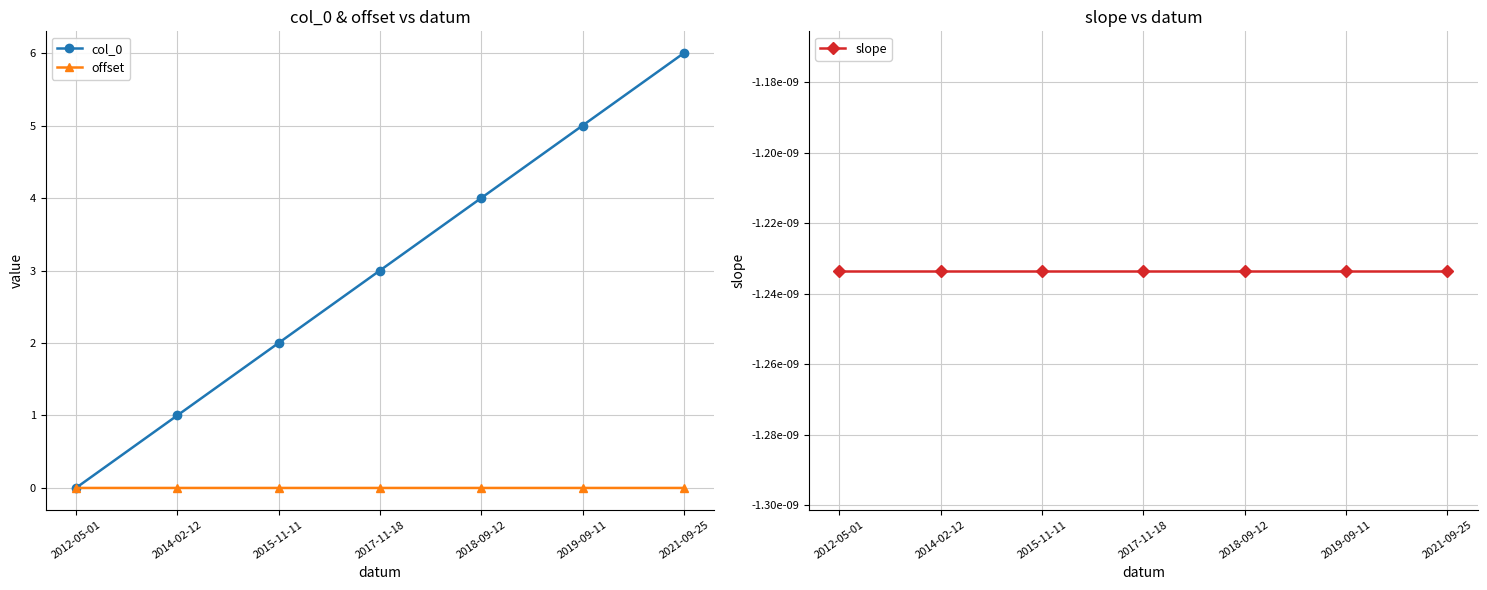

How many categories are shown in the chart?

7